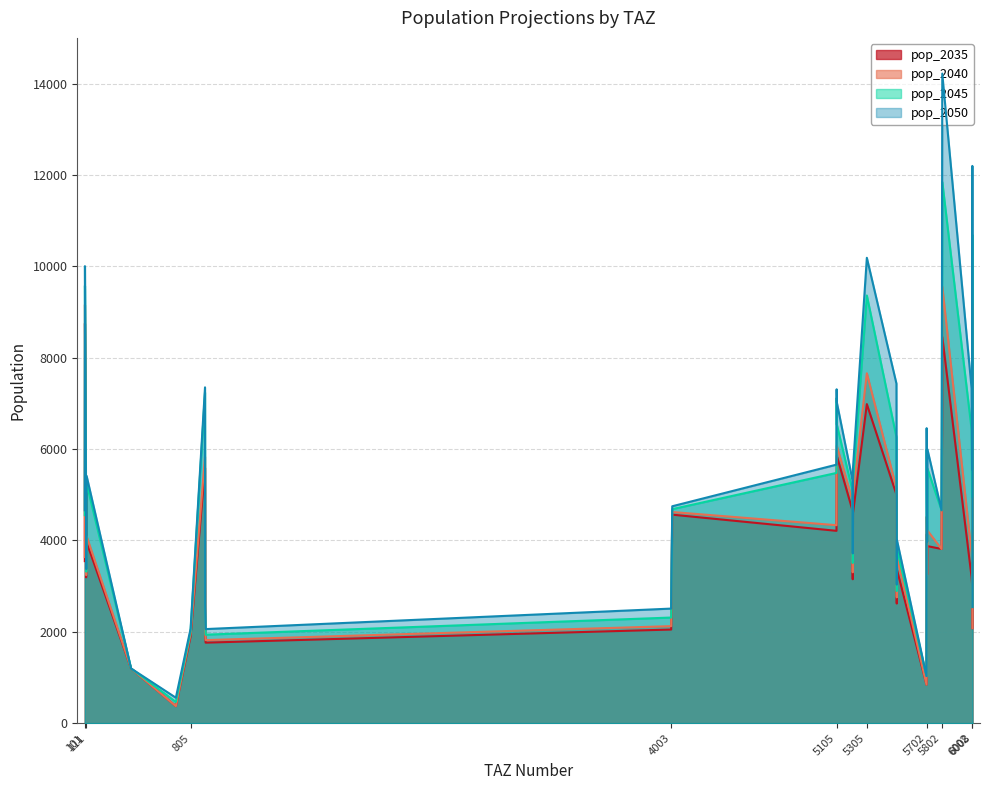

Reading left to right, transcribe all the data shown in this chart.

pop_2035: 6042.6	7670.7	8455.3	6416.4	3813.1	4136.7	3253.5	5852.6	4650.0	5346.0	3149.9	4601.4	4209.9	3960.1	3362.6	6984.0	8751.3	3546.7	5116.8	3192.3	1948.5	5004.3	2618.2	1898.8	1197.0	3197.0	3054.4	371.2	3874.8	4563.7	5426.3	843.1	1762.2	5591.2	2049.4	2079.2
pop_2040: 5991.1	9179.5	9556.6	8126.0	3813.1	4518.8	3253.5	6071.0	4865.8	5667.8	3302.3	5014.5	4333.1	4092.3	3639.6	7659.0	9159.4	3635.4	3851.9	3240.9	2007.0	5143.0	2753.4	1955.2	1197.0	3722.6	3550.9	371.2	4218.1	4621.5	5551.3	843.1	1817.9	5834.2	2123.3	2079.2
pop_2045: 6189.9	10688.3	11846.7	9901.2	4660.4	5989.9	3976.5	6539.4	5086.1	7117.7	3505.8	5300.9	5477.3	5248.1	3824.1	9361.0	9576.7	4551.8	3316.5	4020.5	2524.4	6261.7	2891.6	2011.6	1197.0	6432.0	4946.8	464.1	5575.0	4684.5	6937.7	1030.5	1936.7	7240.8	2311.7	2541.3
pop_2050: 6388.7	12197.2	14218.6	12288.2	4660.4	6456.9	3976.5	7023.6	5310.8	7308.1	3715.1	5595.4	5658.7	5412.4	4012.5	10186.0	10003.2	4660.2	3373.7	4079.9	2595.9	7431.9	3032.7	2068.0	1197.0	7328.5	5553.5	556.9	5994.6	4747.5	7090.5	1030.5	2059.2	7350.8	2507.8	2541.3